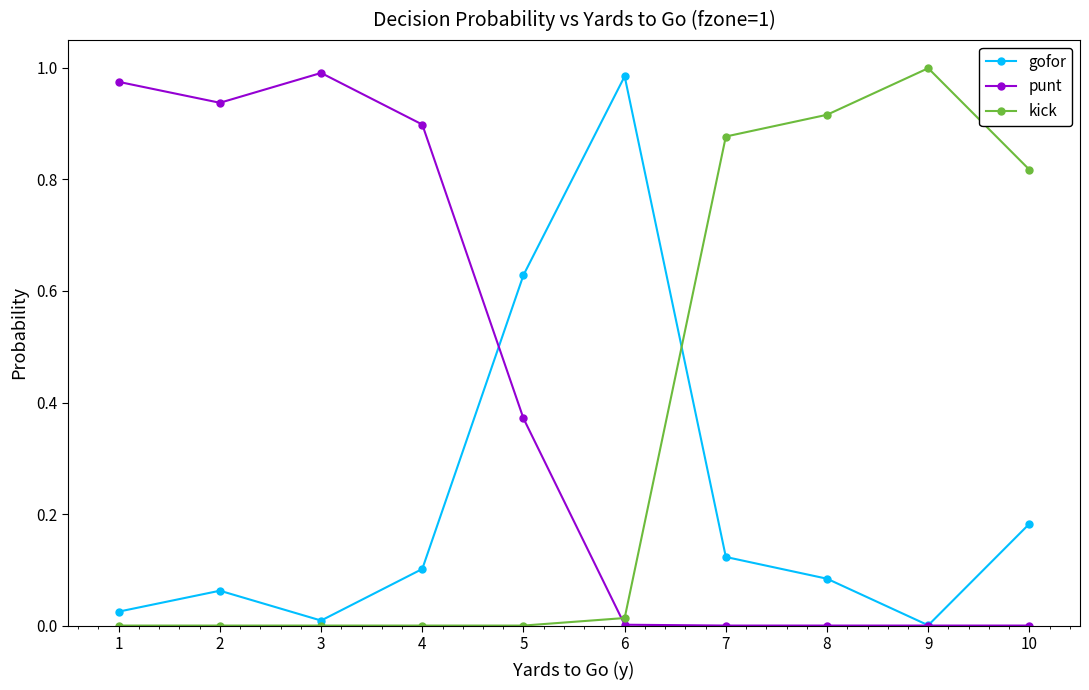

True or false: kick has more than 0 interior local peaks.

True